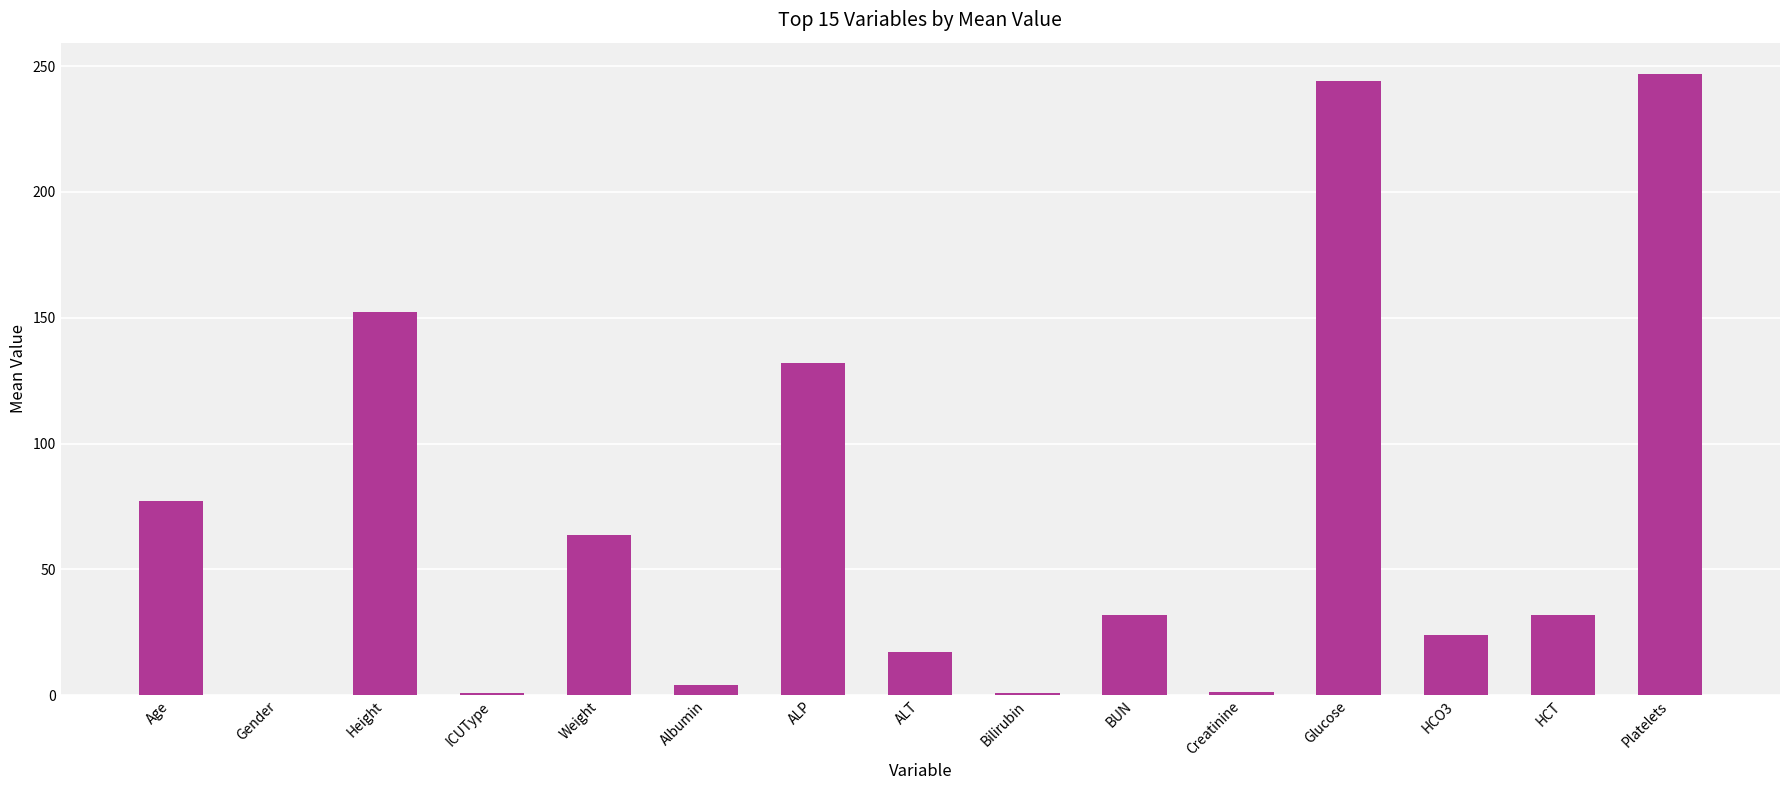

True or false: the data shows 42.8 at ALP.

False